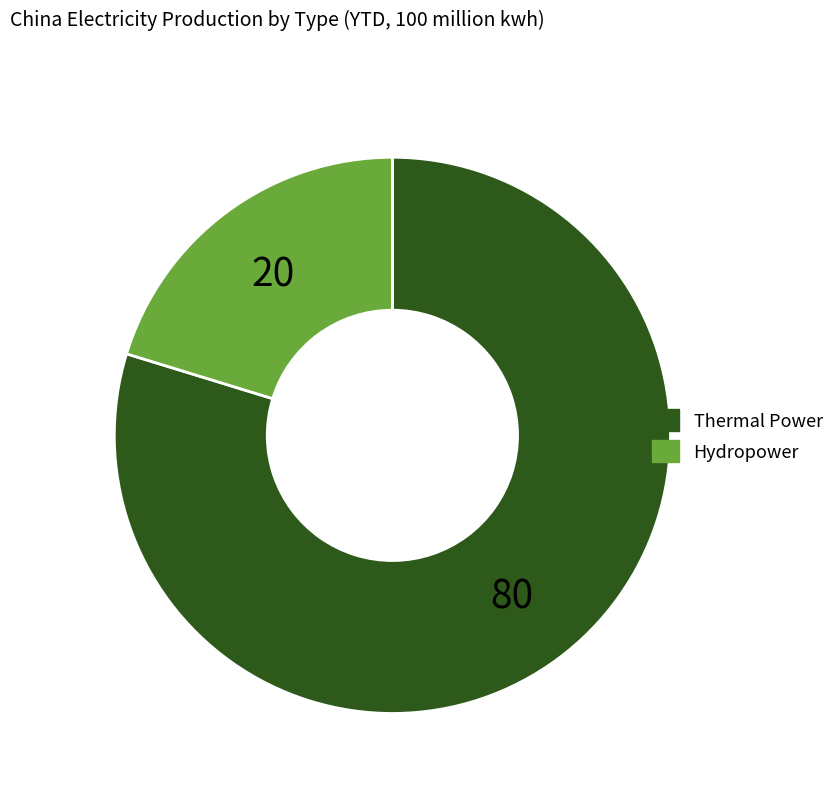

Is there a majority slice in this chart?

Yes